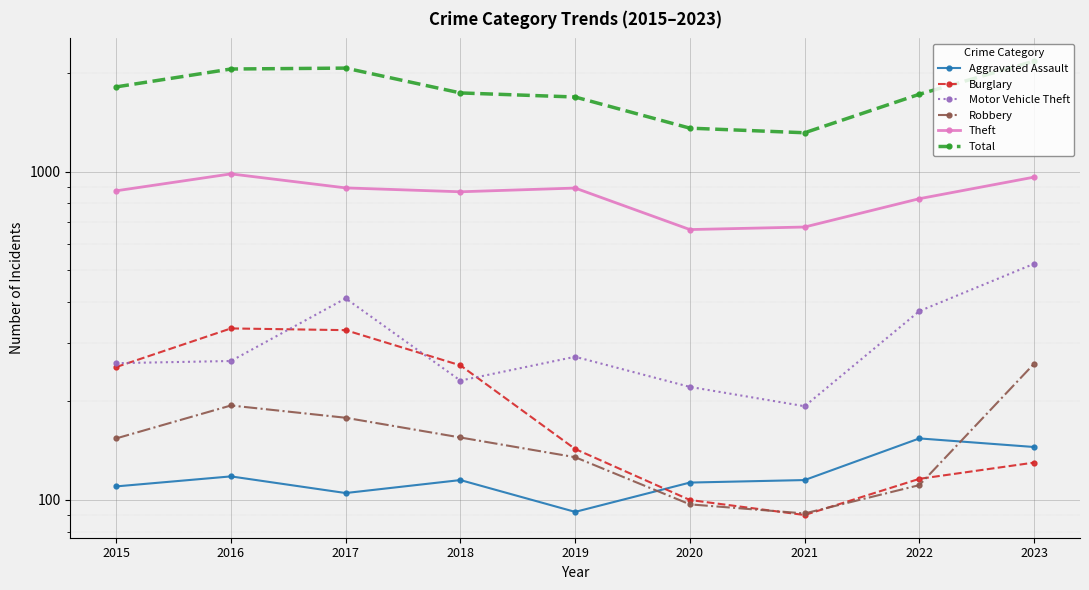

Read the Robbery value at 2018, to the nearest 50.

150